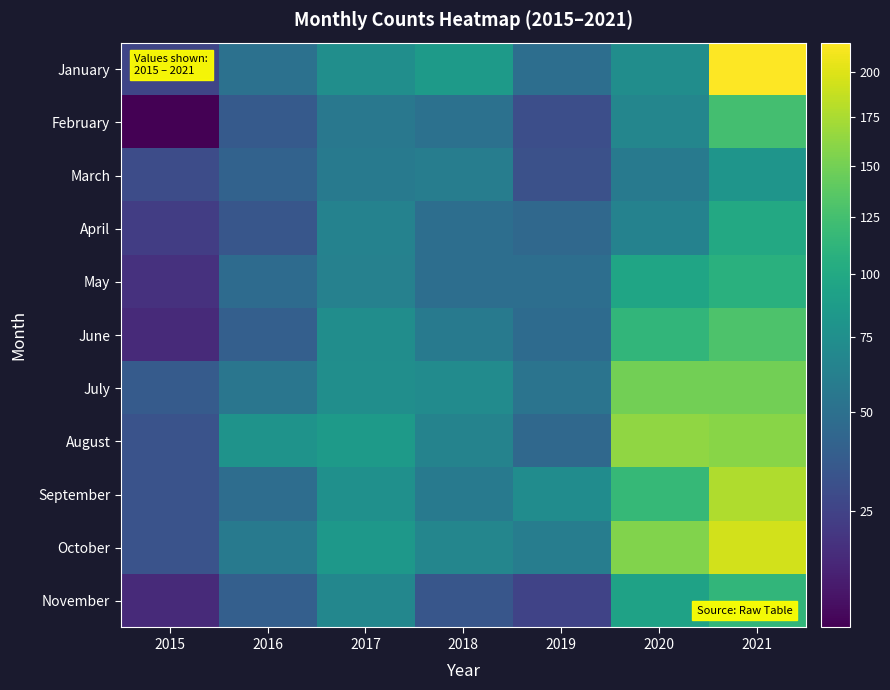

Reading left to right, list all the values displayed in this chart.

January: 2015=26	2016=51	2017=75	2018=86	2019=49	2020=74	2021=217
February: 2015=11	2016=36	2017=56	2018=51	2019=30	2020=67	2021=125
March: 2015=29	2016=41	2017=58	2018=60	2019=31	2020=57	2021=81
April: 2015=23	2016=34	2017=64	2018=49	2019=45	2020=64	2021=100
May: 2015=19	2016=47	2017=63	2018=49	2019=49	2020=96	2021=108
June: 2015=17	2016=39	2017=74	2018=58	2019=47	2020=114	2021=130
July: 2015=37	2016=54	2017=75	2018=72	2019=53	2020=149	2021=149
August: 2015=32	2016=79	2017=86	2018=65	2019=45	2020=163	2021=160
September: 2015=32	2016=48	2017=76	2018=58	2019=73	2020=117	2021=178
October: 2015=32	2016=57	2017=83	2018=67	2019=60	2020=156	2021=194
November: 2015=17	2016=39	2017=68	2018=34	2019=25	2020=93	2021=114